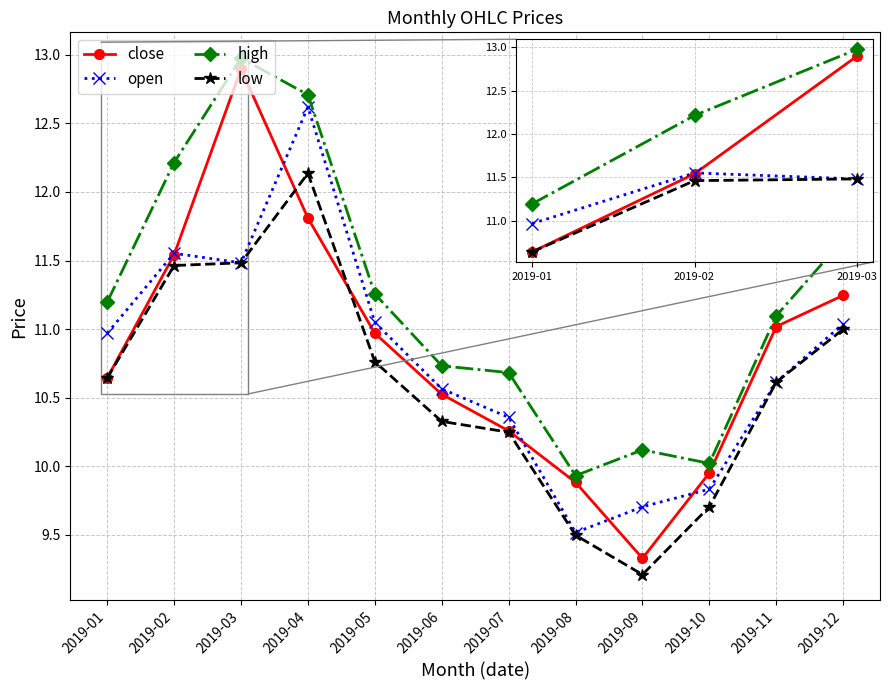

Which has a higher value, 2019-01 or 2019-03?

2019-03